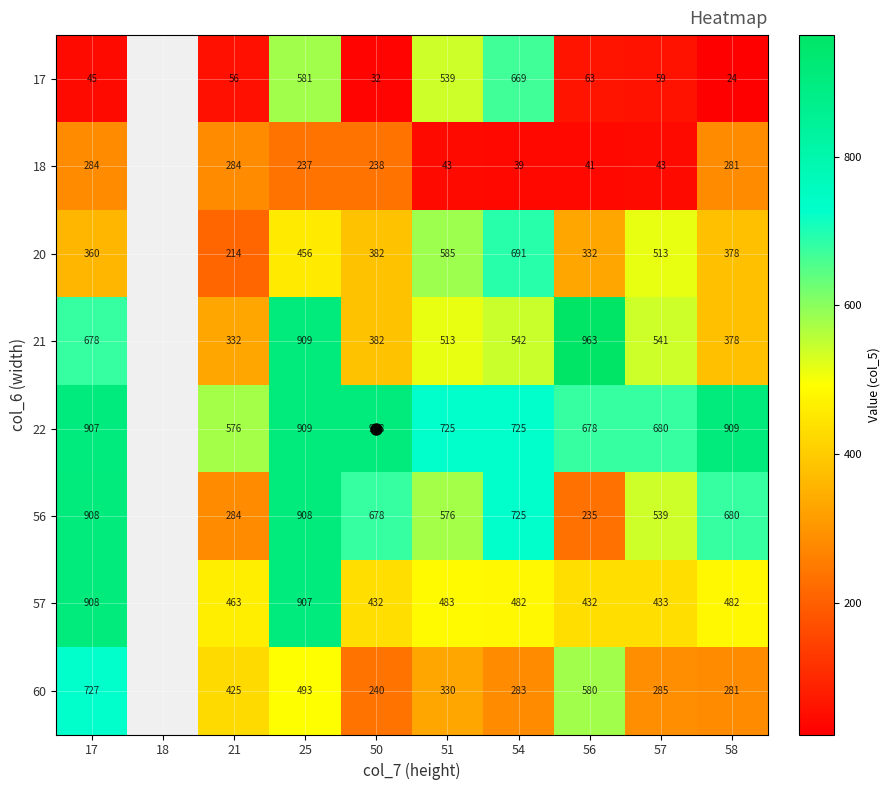

Between 21 and 51, which is larger?

51